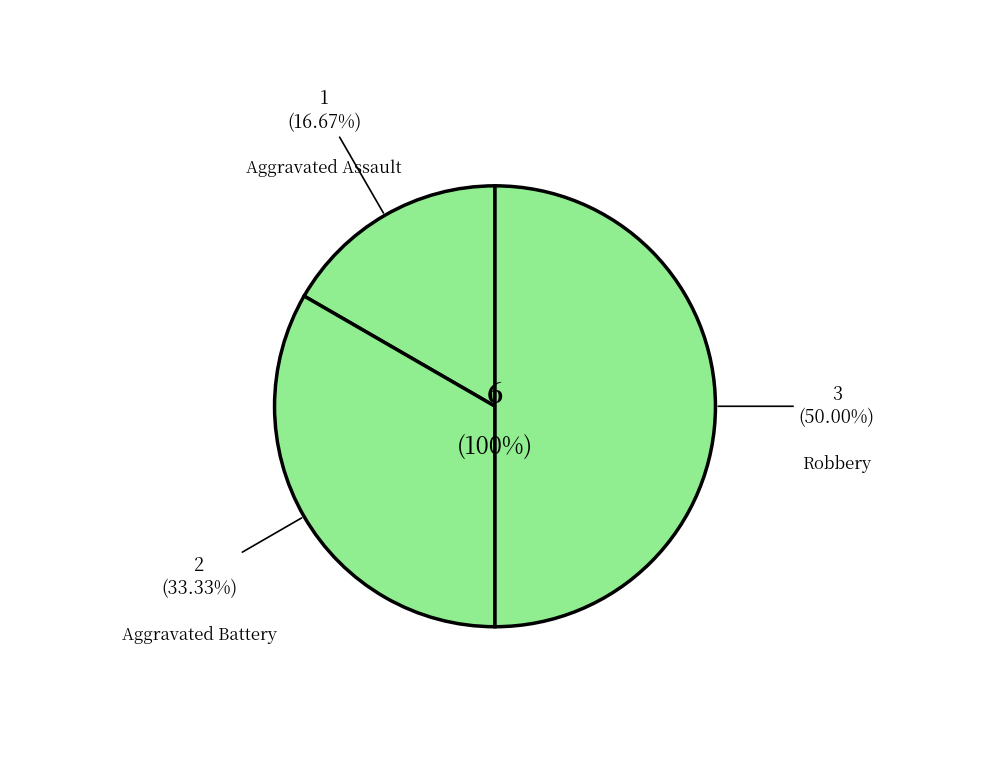

The Aggravated Battery slice represents 38% of the pie. True or false?

False